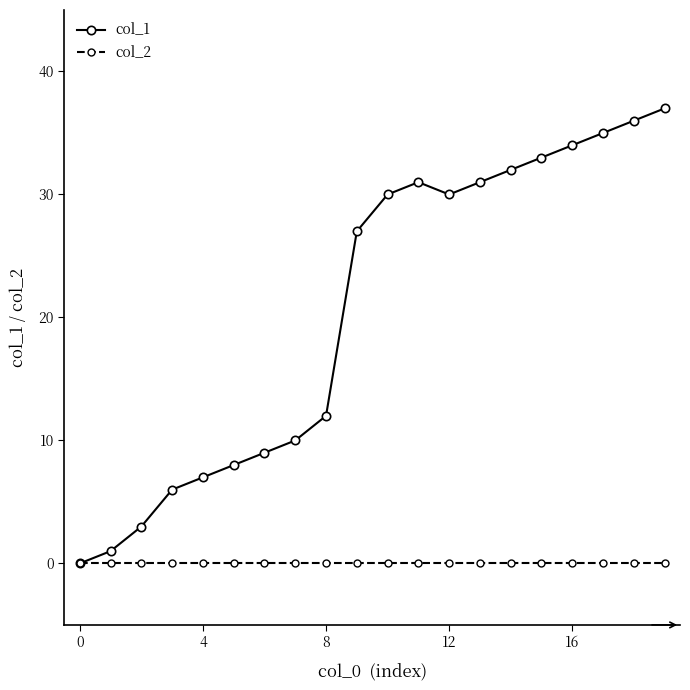

What is the average value of the col_1 series?

21